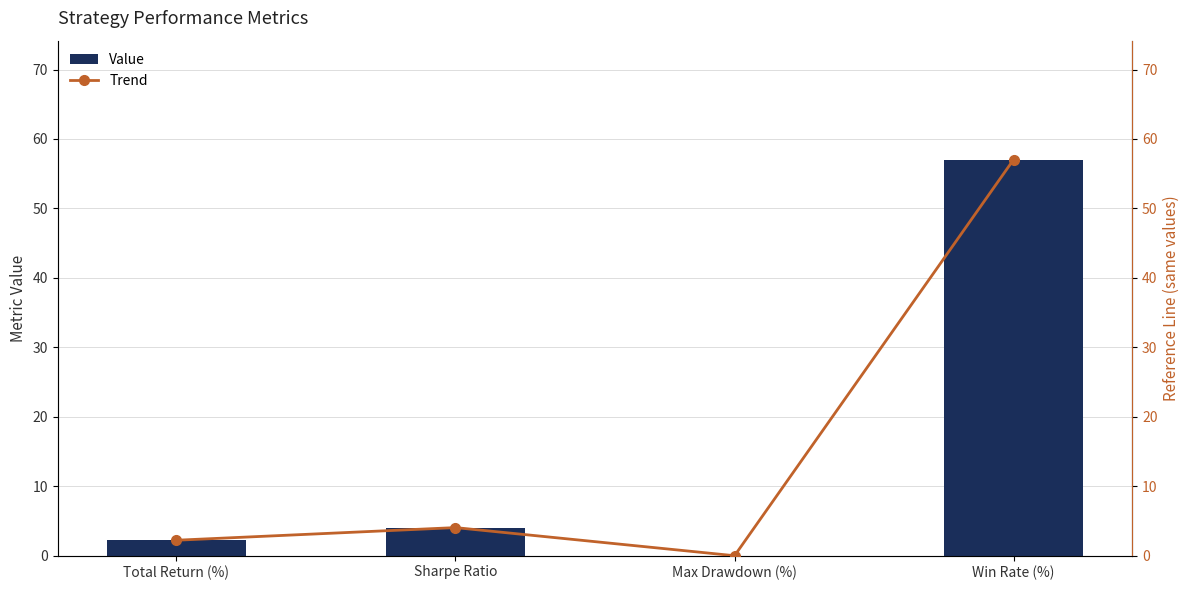

Is it true that Value equals 2.2 at Total Return (%)?

True